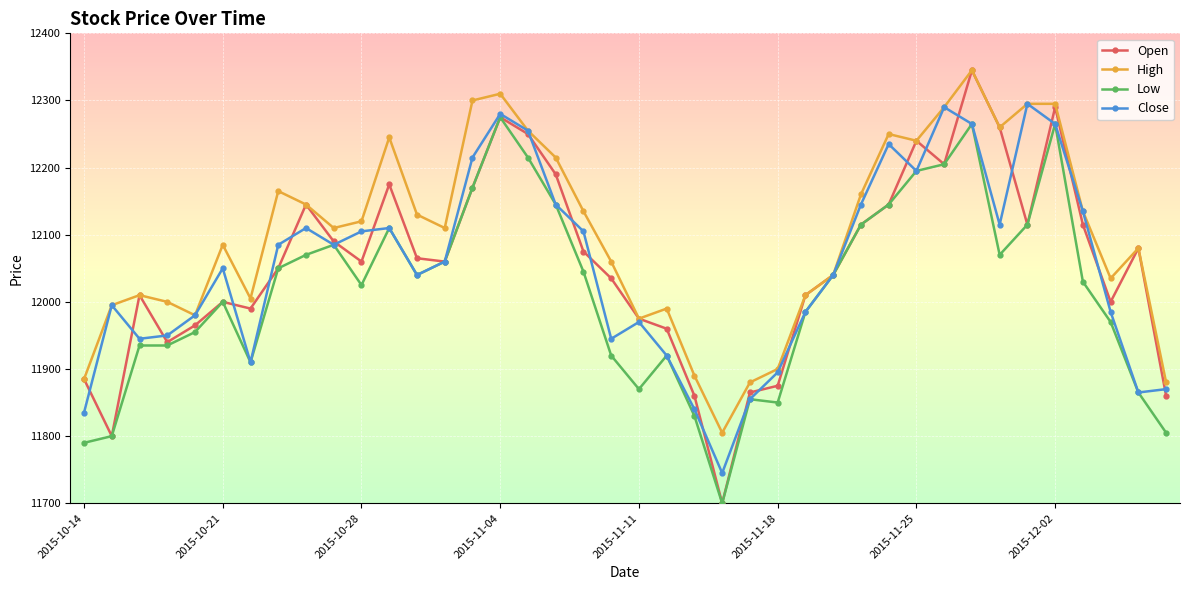

What is the lowest value of the High series?

11805